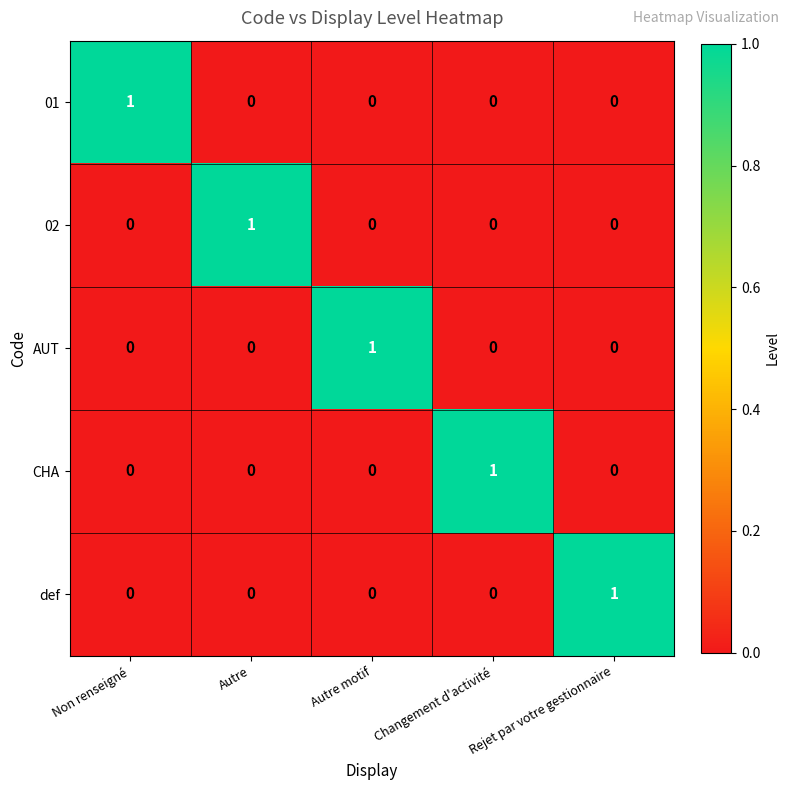

Count the CHA values in the range 0 to 1.

5